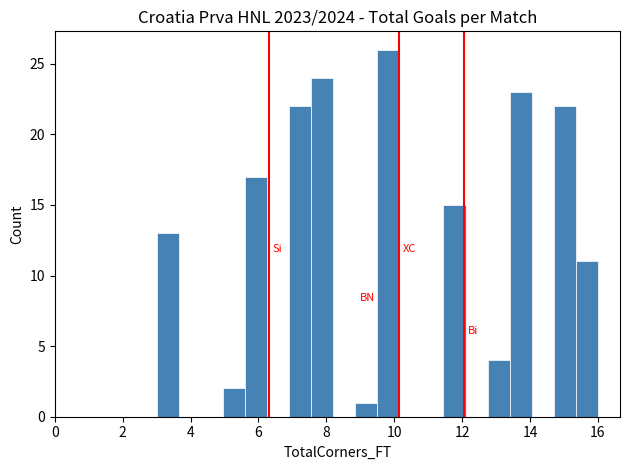

Around what value on the x-axis is the tallest bar? Give the approximate position of its centre, as read against the axis.

9.8